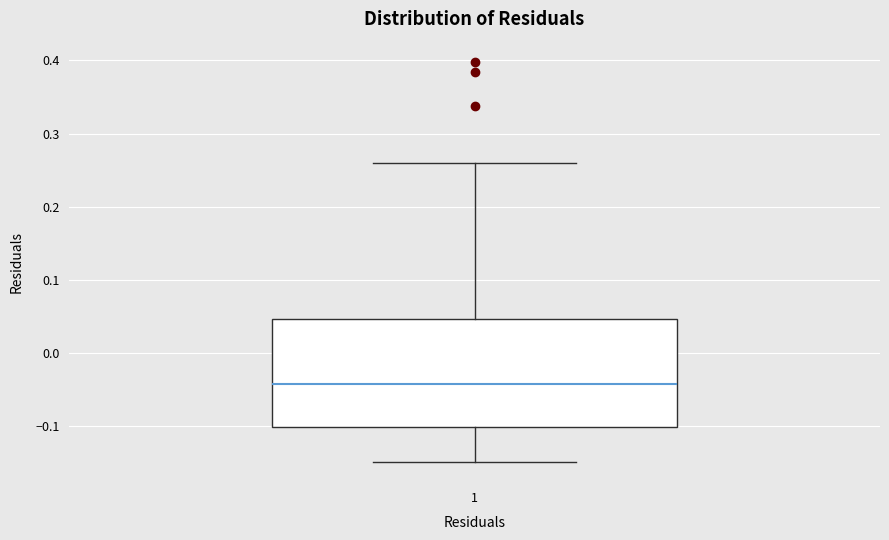

Read this box plot against the y-axis: the position of the median line, the range covered by the box, and the ends of both whiskers. The values are not printed on the chart, so give them approximately, as read against the axis.

median -0.04, box -0.10 to 0.05, whiskers -0.15 to 0.26